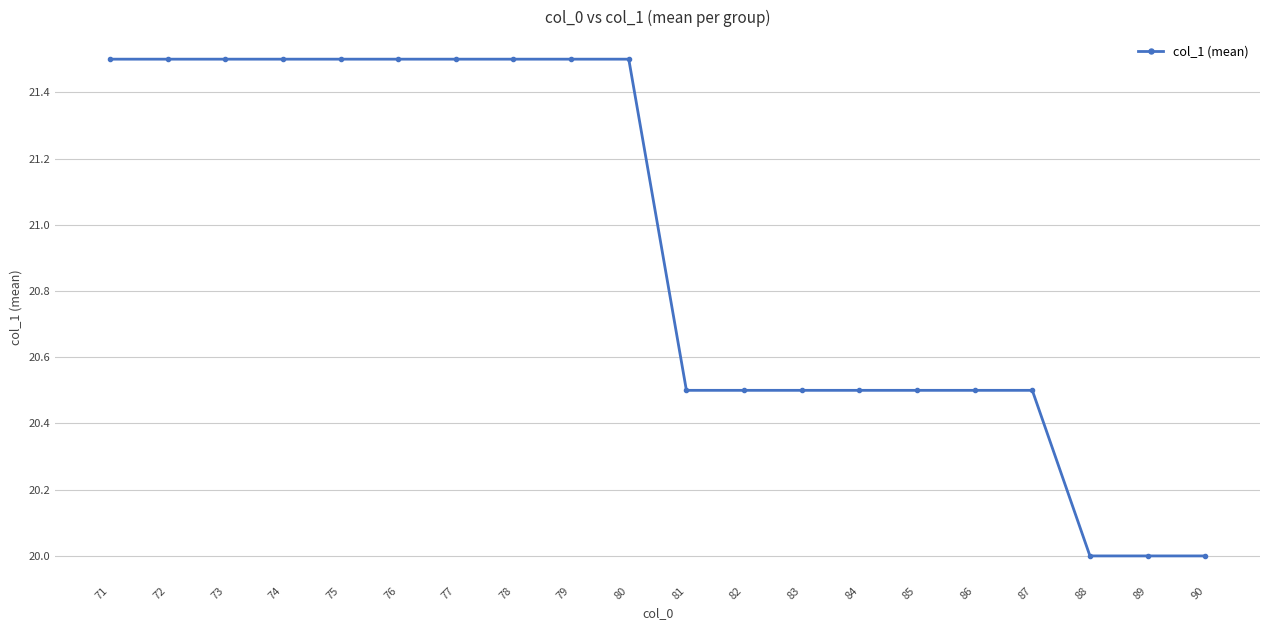

How many values are between 20 and 21?

10